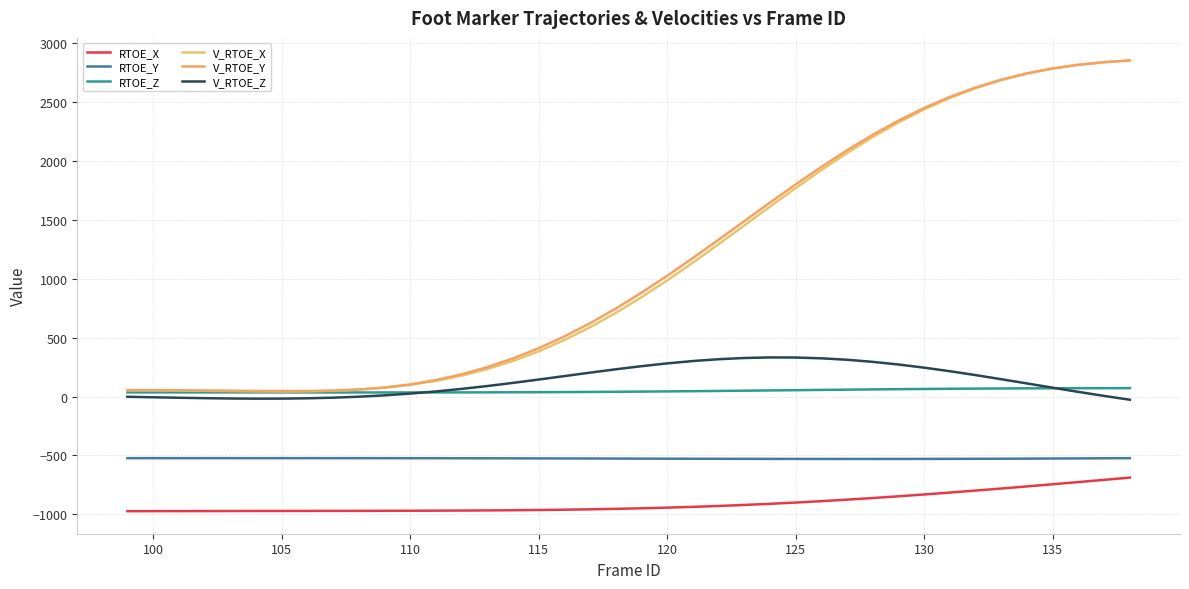

How many lines are shown in the chart?

6